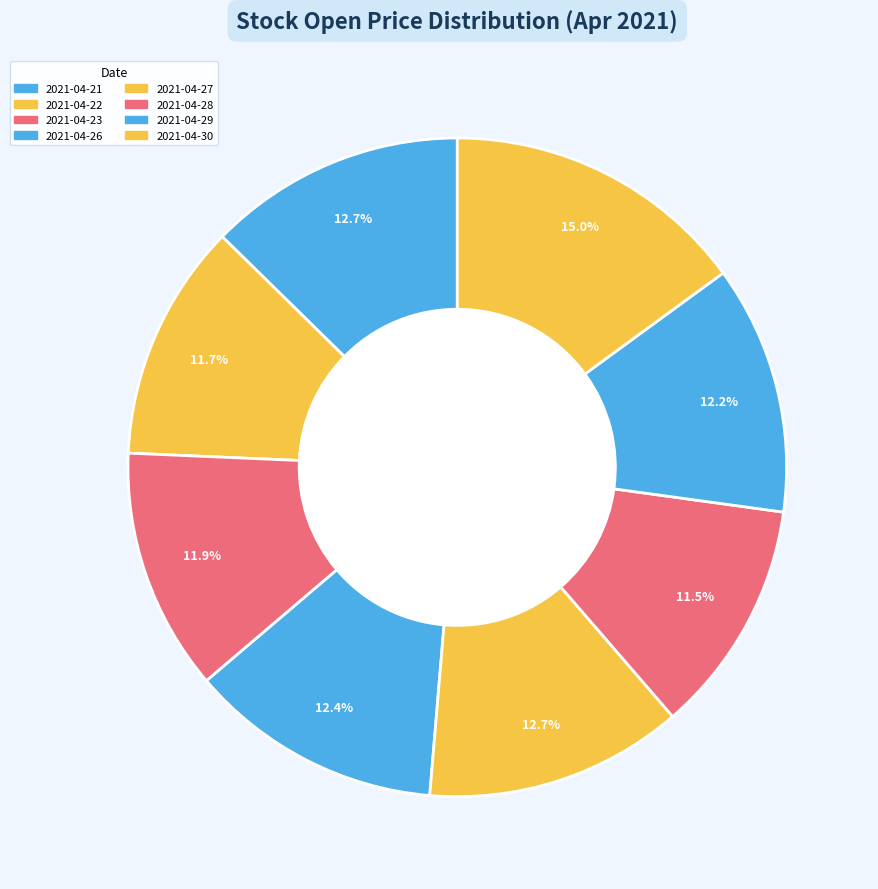

True or false: 2021-04-26 accounts for 12% of the total.

True